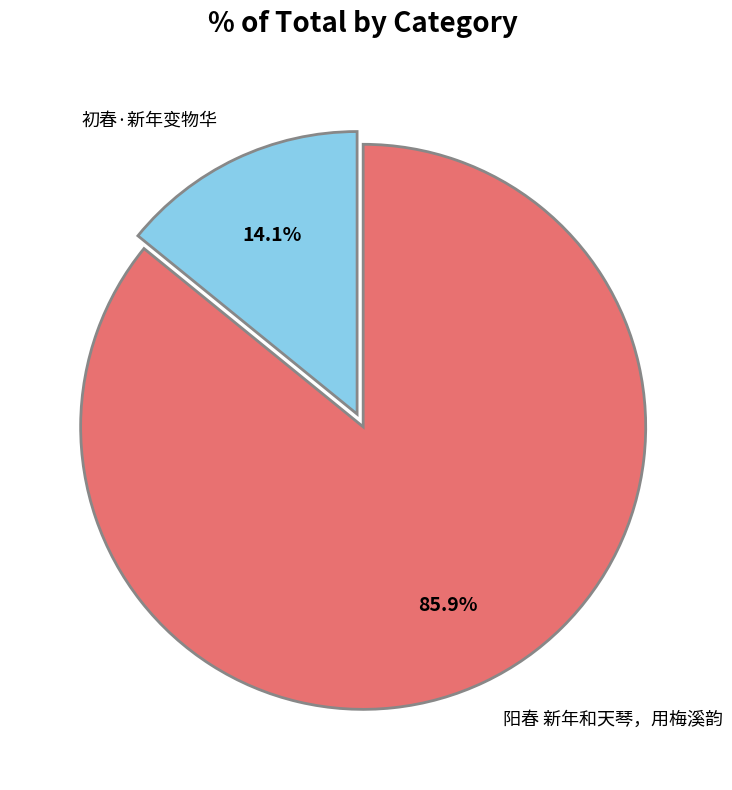

Which slice is the smallest?

初春·新年变物华